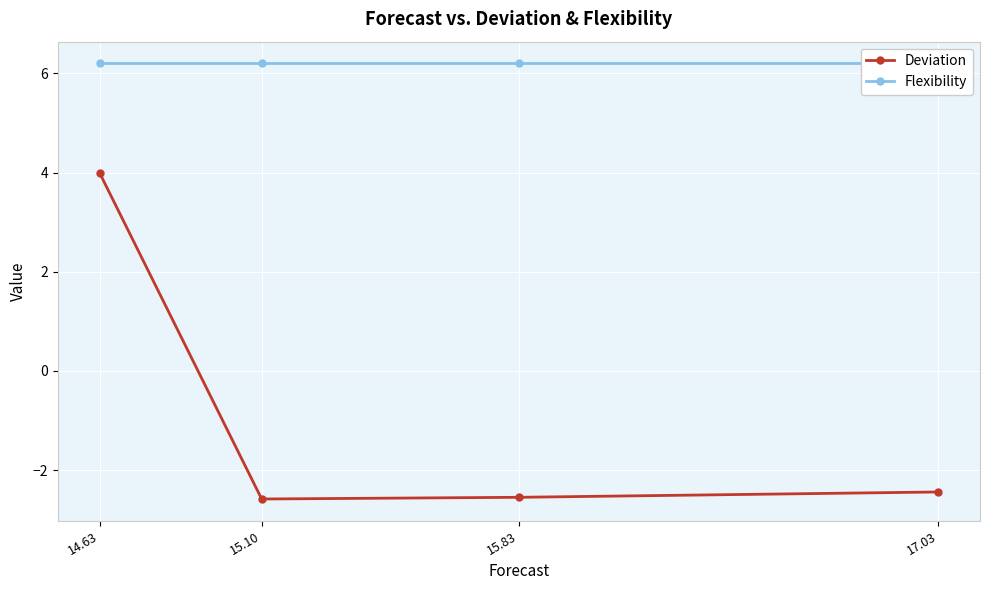

What is the total value across all series at 14.63?

10.2